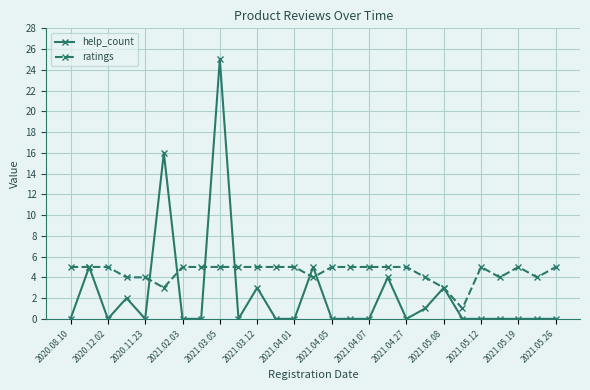

What is the highest value of the ratings series?

5